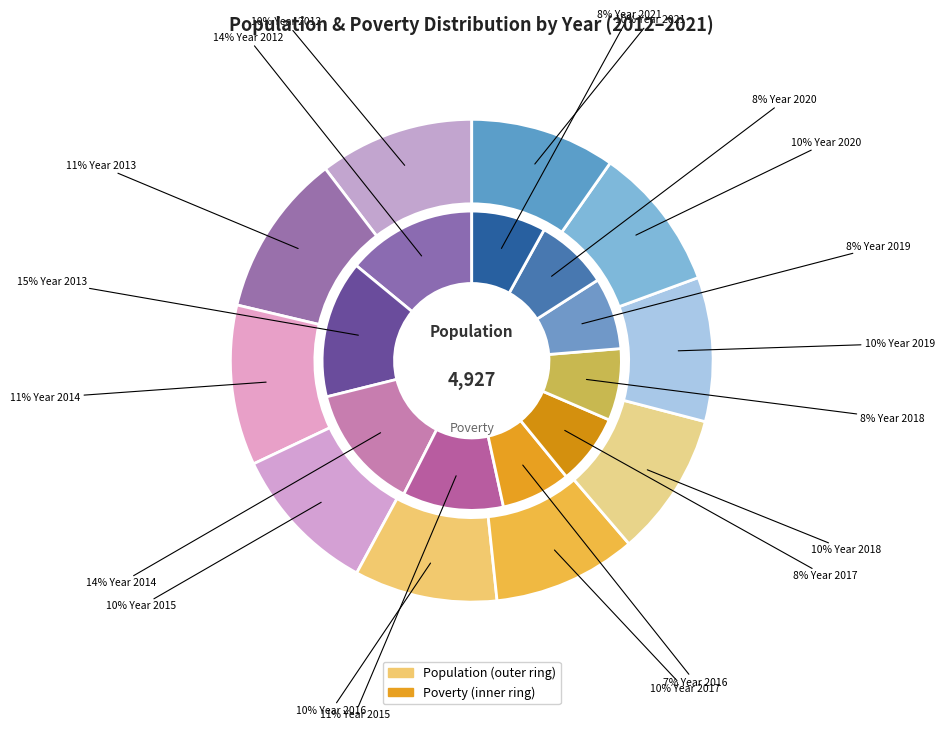

Count the number of slices in the pie.

10